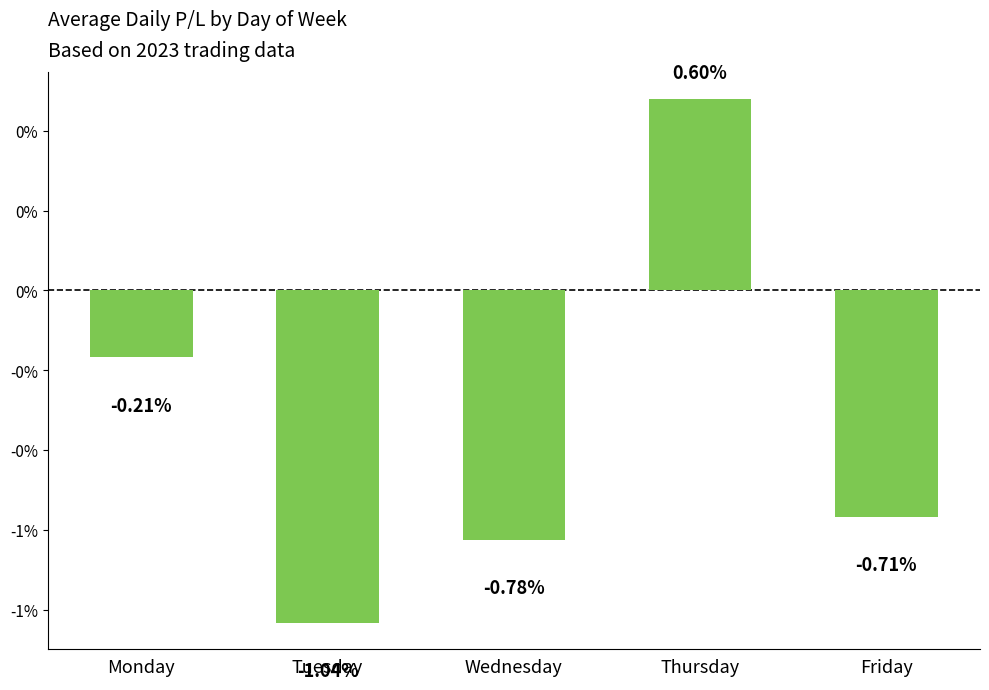

What is the sum of the values at Friday and Monday?

-0.9